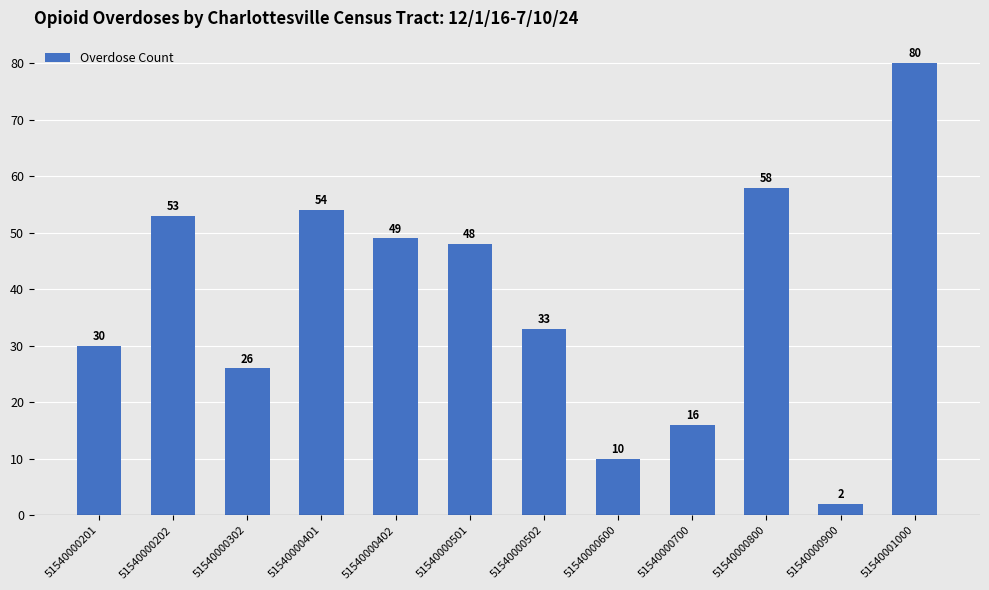

Rank the categories by value from lowest to highest.

51540000900, 51540000600, 51540000700, 51540000302, 51540000201, 51540000502, 51540000501, 51540000402, 51540000202, 51540000401, 51540000800, 51540001000